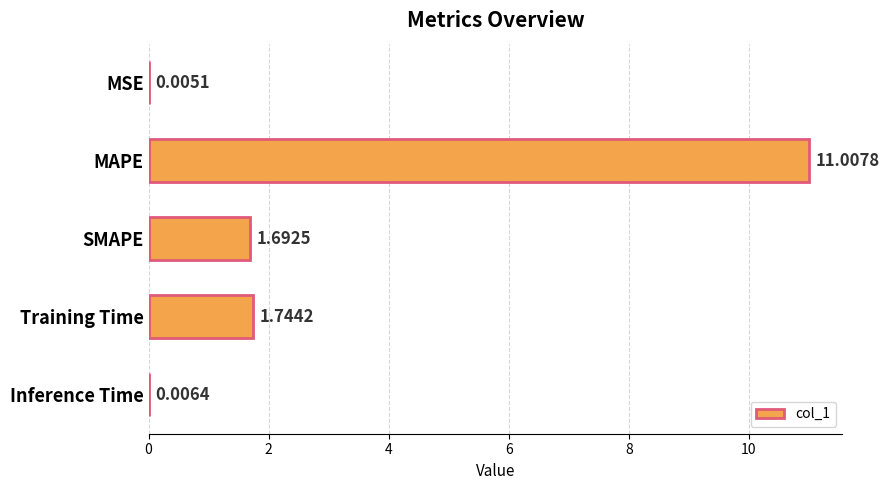

Are the bars horizontal?

Yes